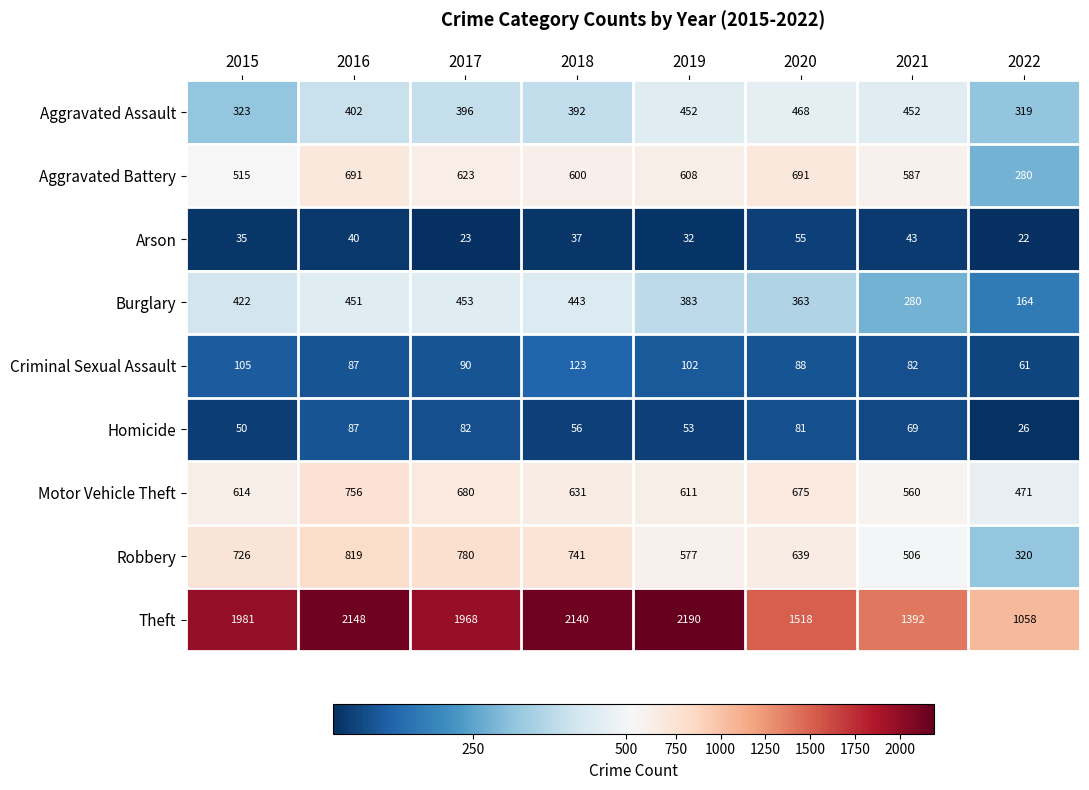

What is the total value across all series at 2020?

4578